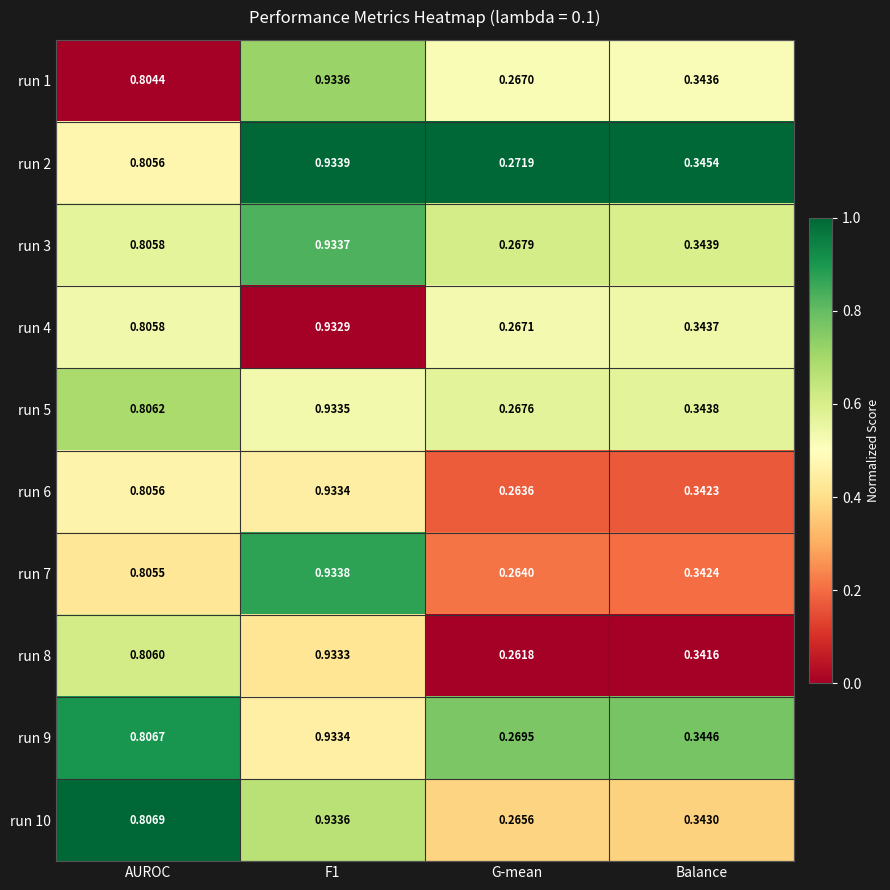

Which category has the lowest value in the run 8 series?

G-mean